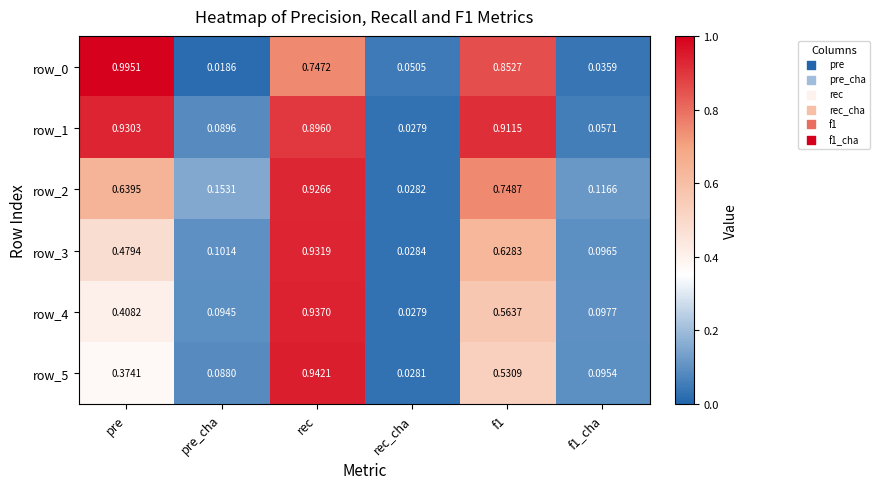

Where is row_5 nearest to the value 0?

rec_cha